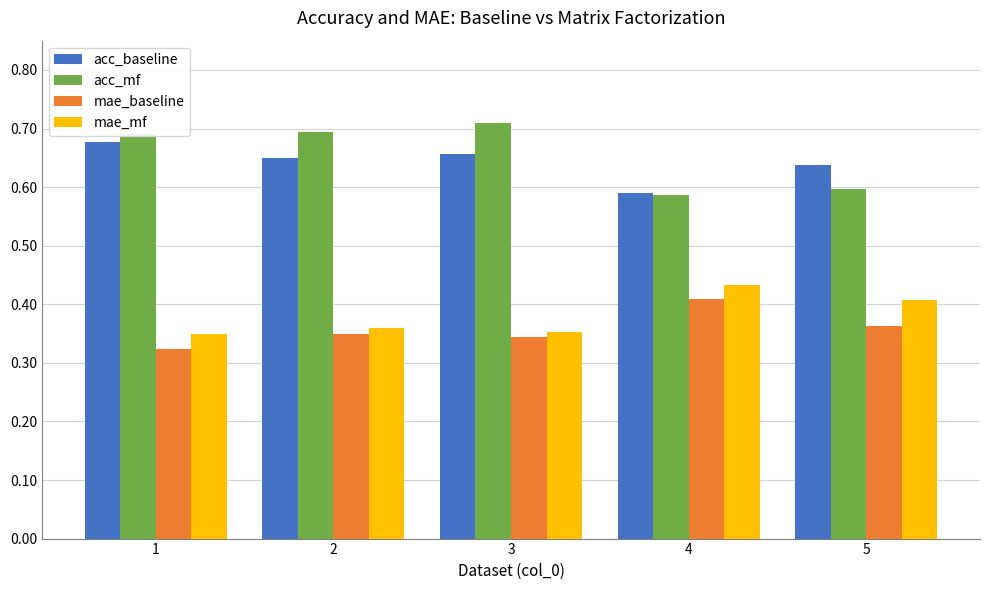

The mae_mf series shows 0.2 at 3. True or false?

False